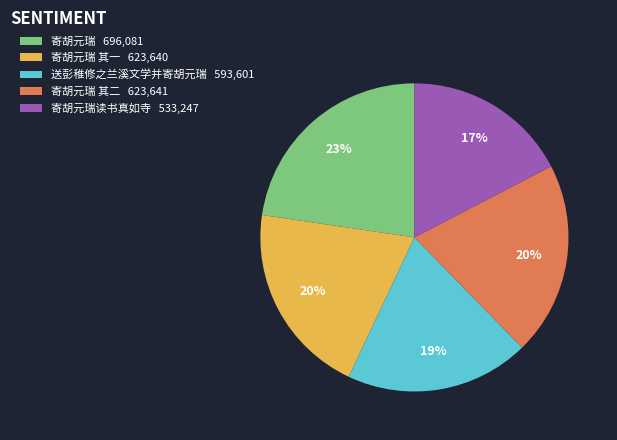

True or false: 寄胡元瑞 其一 623,640 accounts for 20% of the total.

True